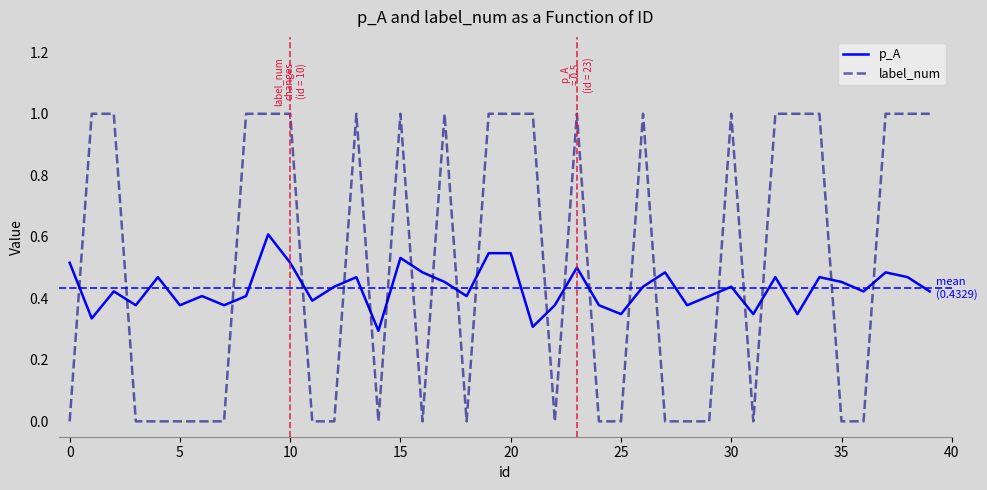

List the series in order of their peak value, highest first.

label_num, p_A